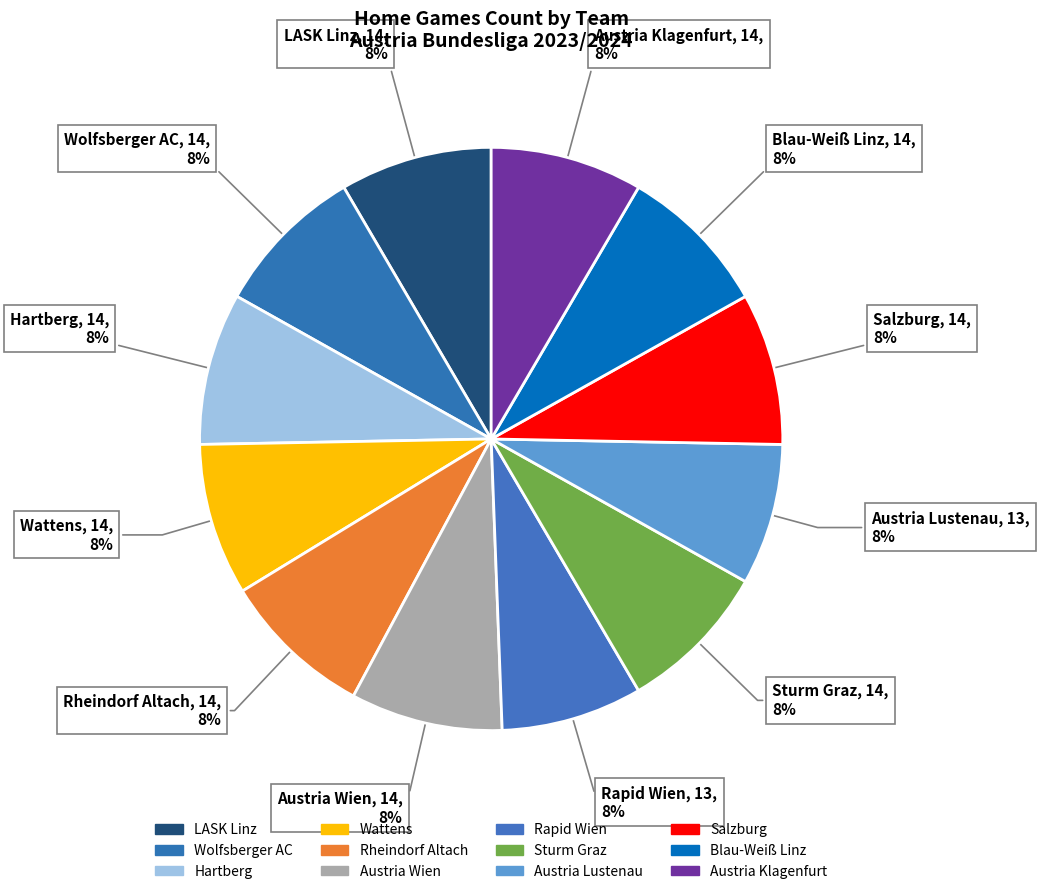

How many slices are in this pie chart?

12